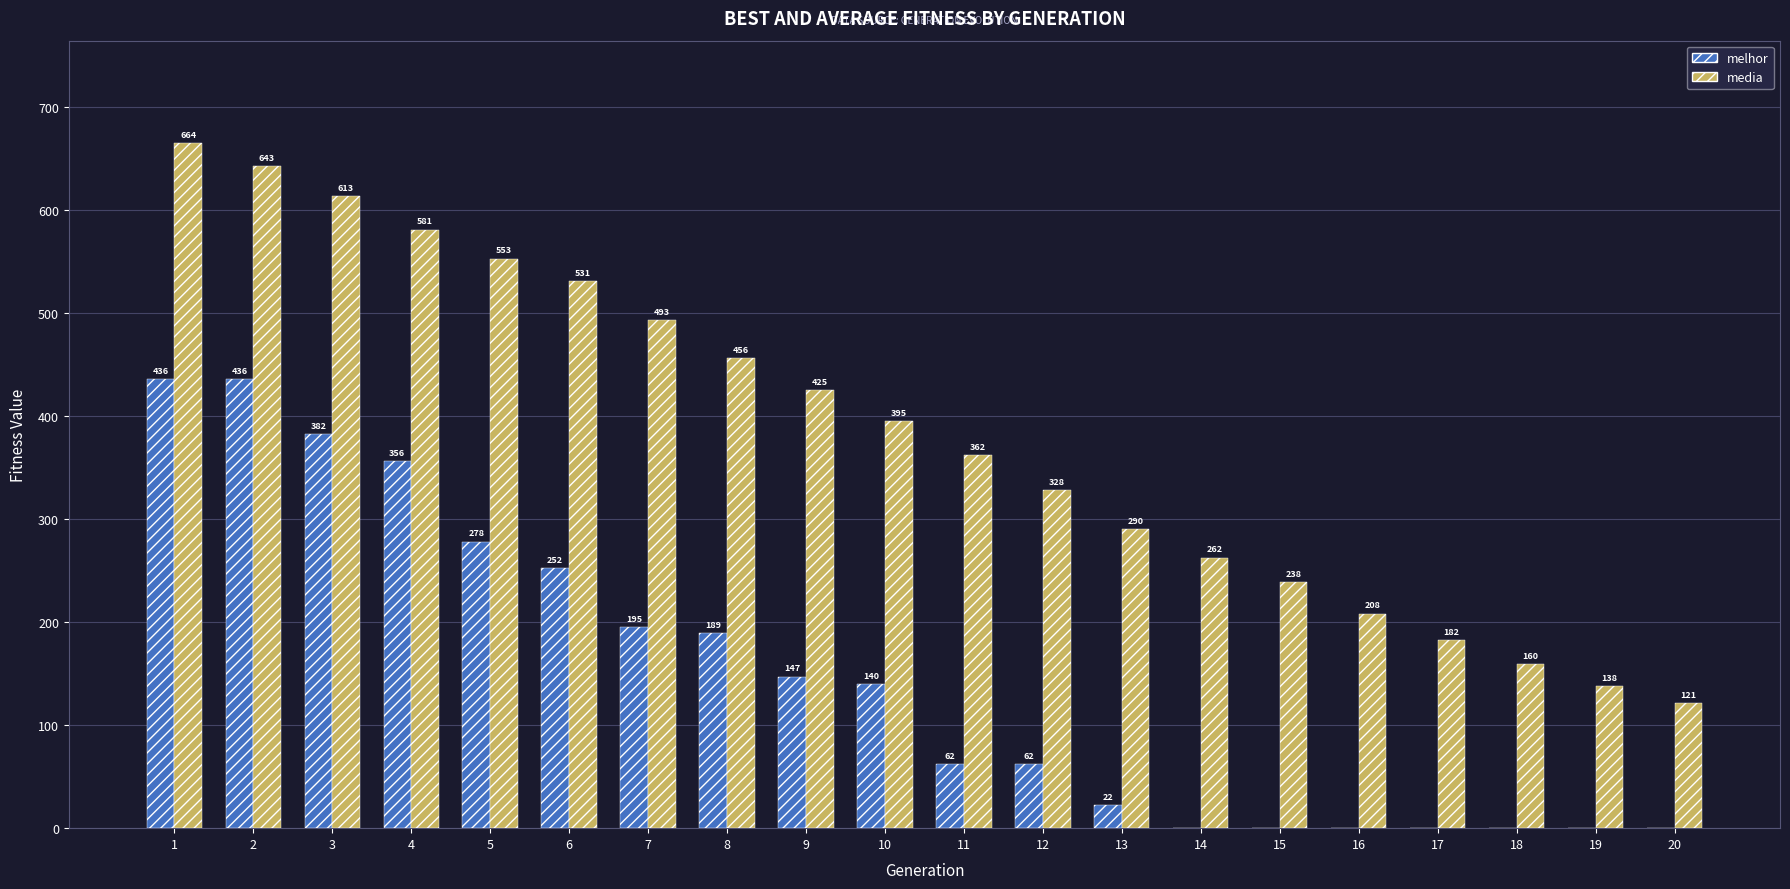

Is the value of melhor at 9 greater than the value of media at 15?

No